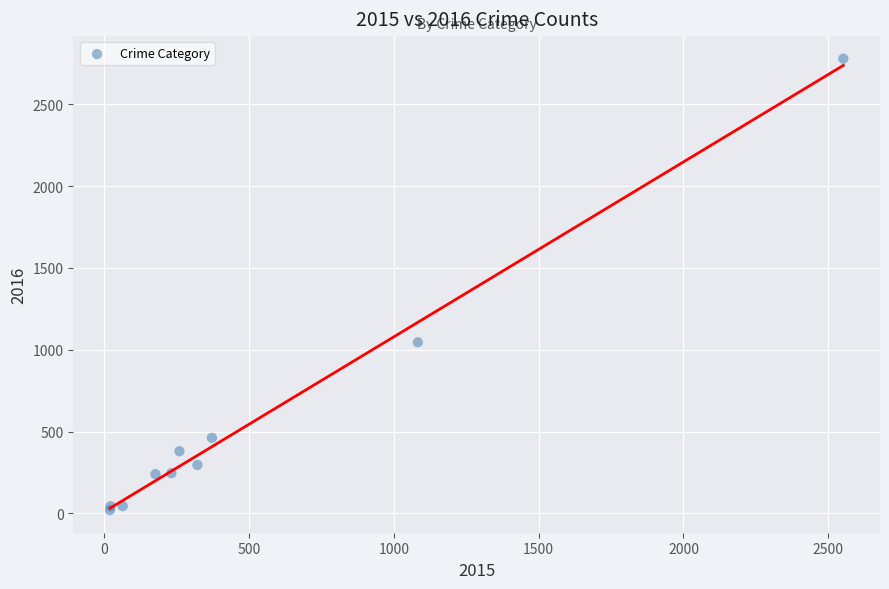

What Y value in the scatter plot is closest to 1399?

1046